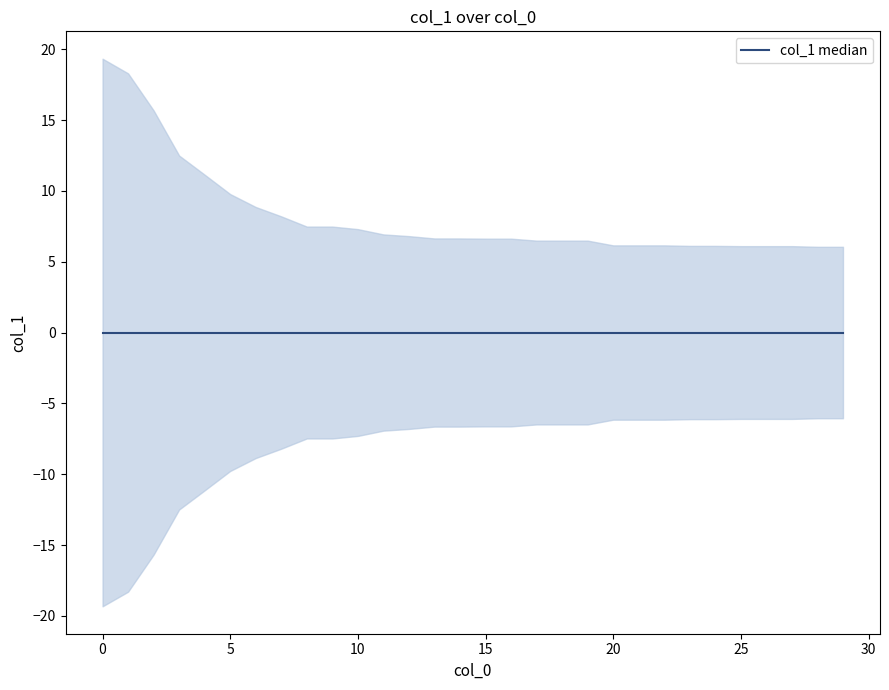

Between 19 and 29, which is larger?

19